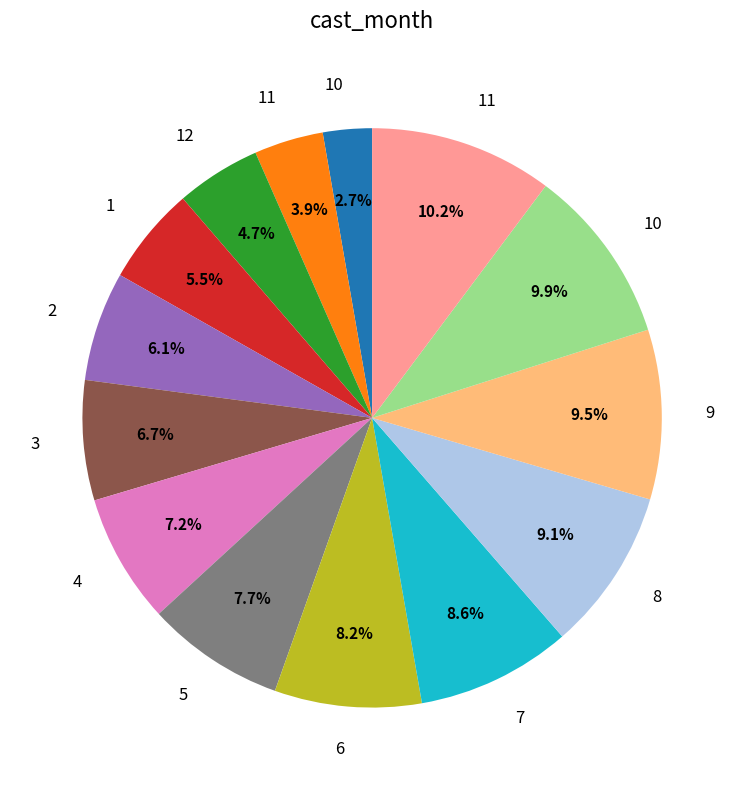

How many segments does this pie chart have?

14